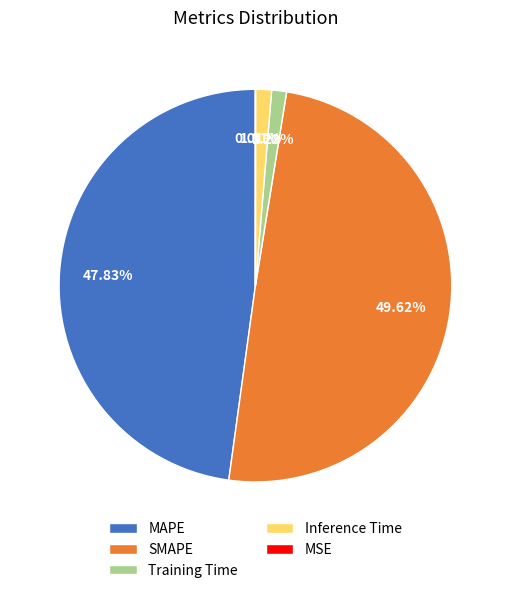

What percentage is the MAPE slice, to the nearest percent?

48%